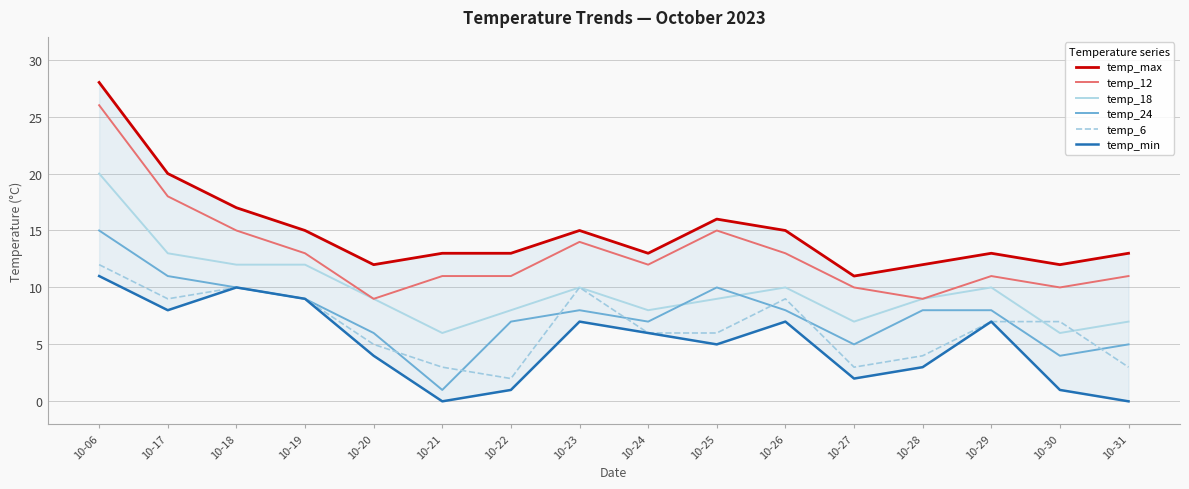

At which label is temp_12 closest to 17?

10-17